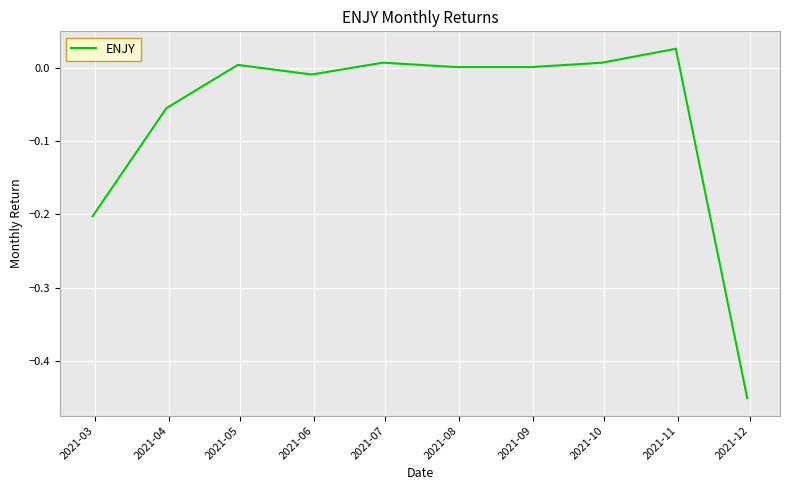

Does the chart have visible grid lines?

Yes